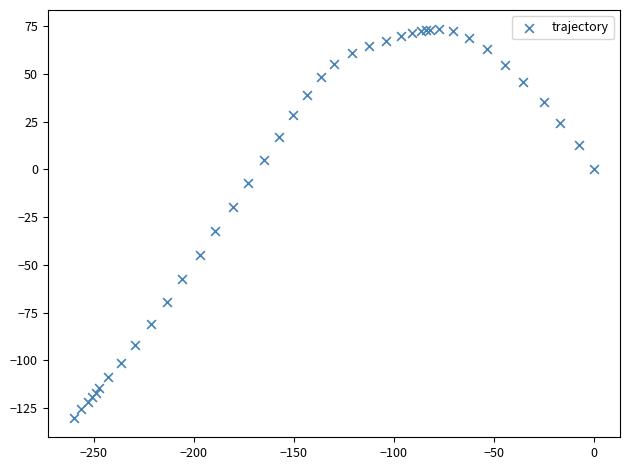

What Y value in the scatter plot is closest to -28?

-32.4